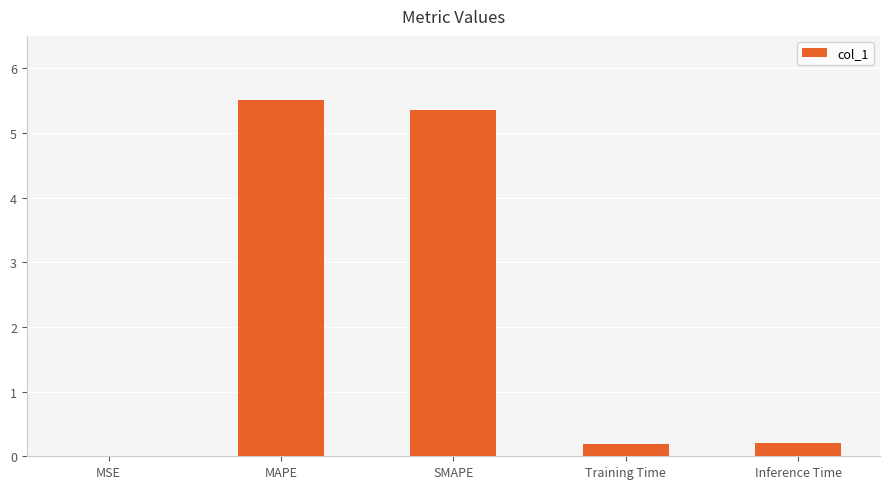

What is the sum of all values?

11.2